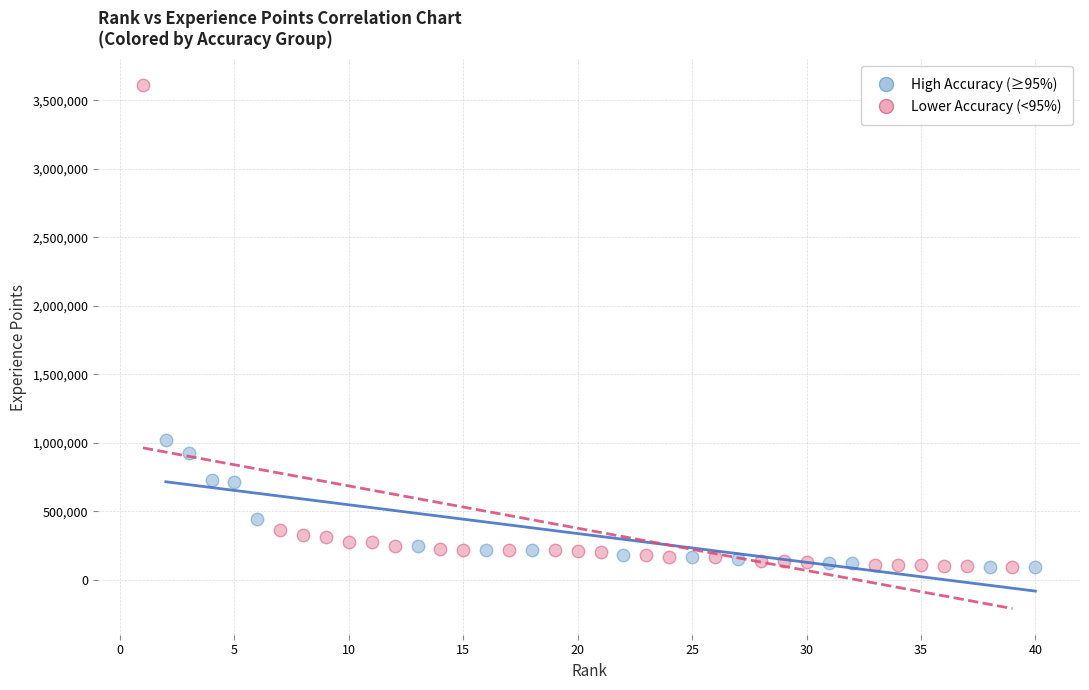

What are all the series names shown in the legend?

High Accuracy (≥95%), Lower Accuracy (<95%)